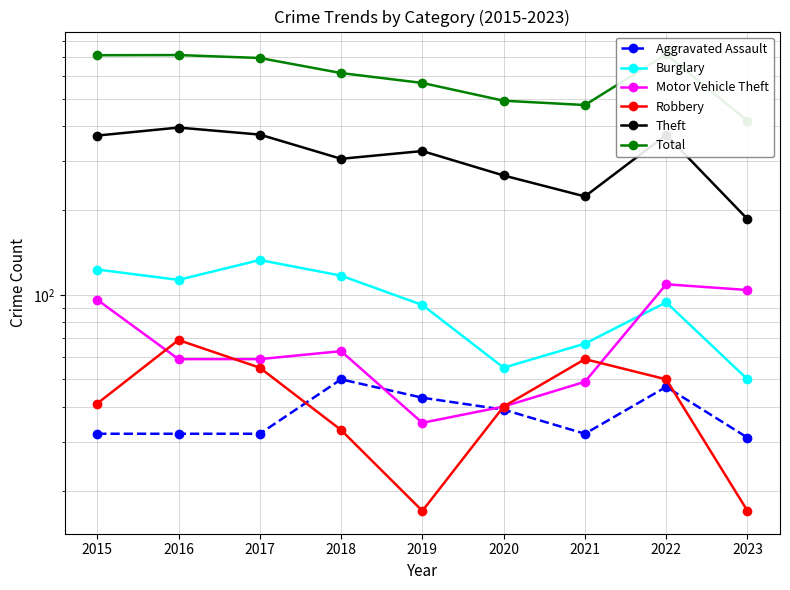

What is the sum of the Burglary values at 2017 and 2016?

246